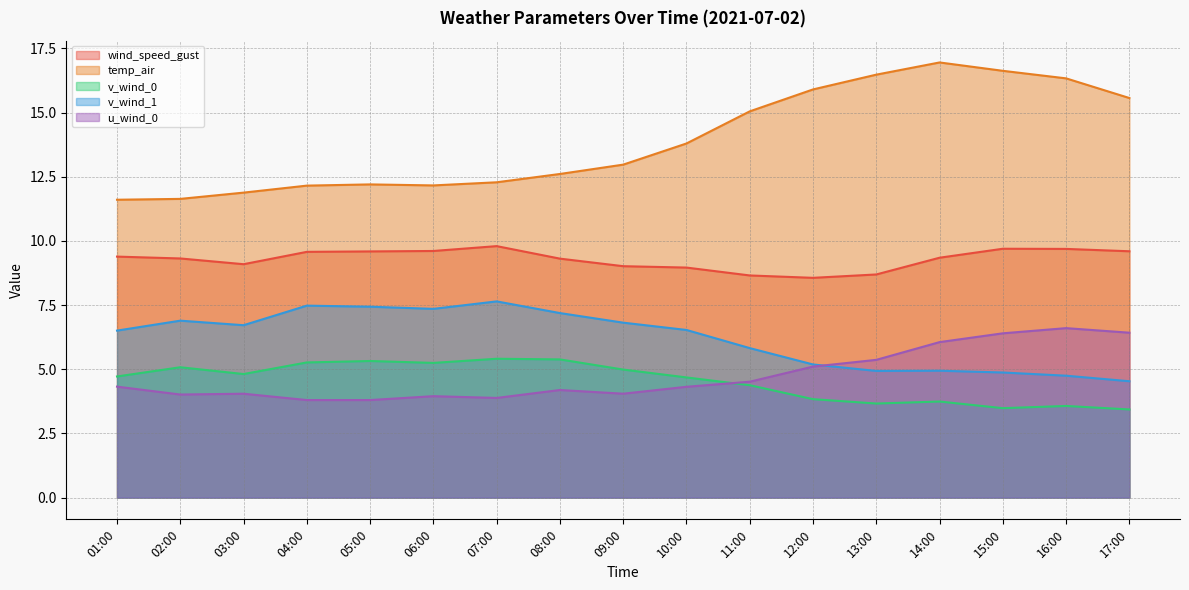

How many lines are shown in the chart?

5